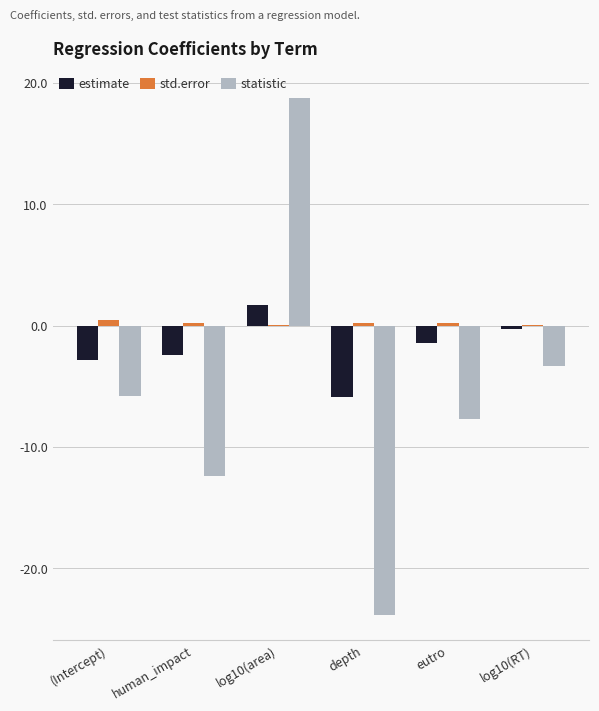

At which category is the sum across all series the highest?

log10(area)